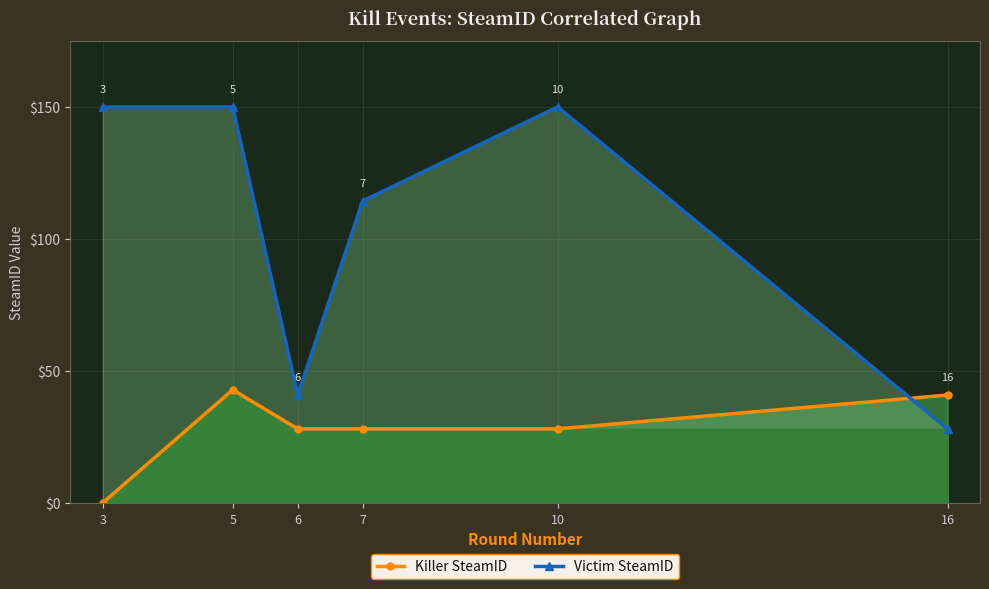

Reading left to right, list all the values displayed in this chart.

Killer SteamID: 3=0.0	5=42.8	6=28.0	7=28.0	10=28.0	16=40.8
Victim SteamID: 3=150.0	5=150.0	6=40.8	7=114.4	10=150.0	16=28.0